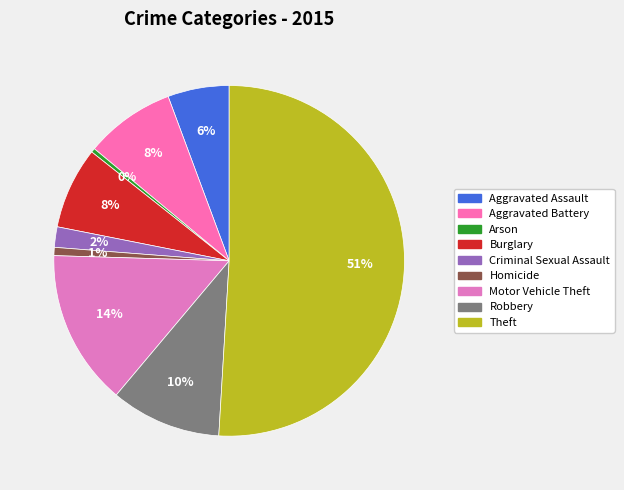

Approximately how many times larger is the value at Aggravated Assault compared to Motor Vehicle Theft?

0.4